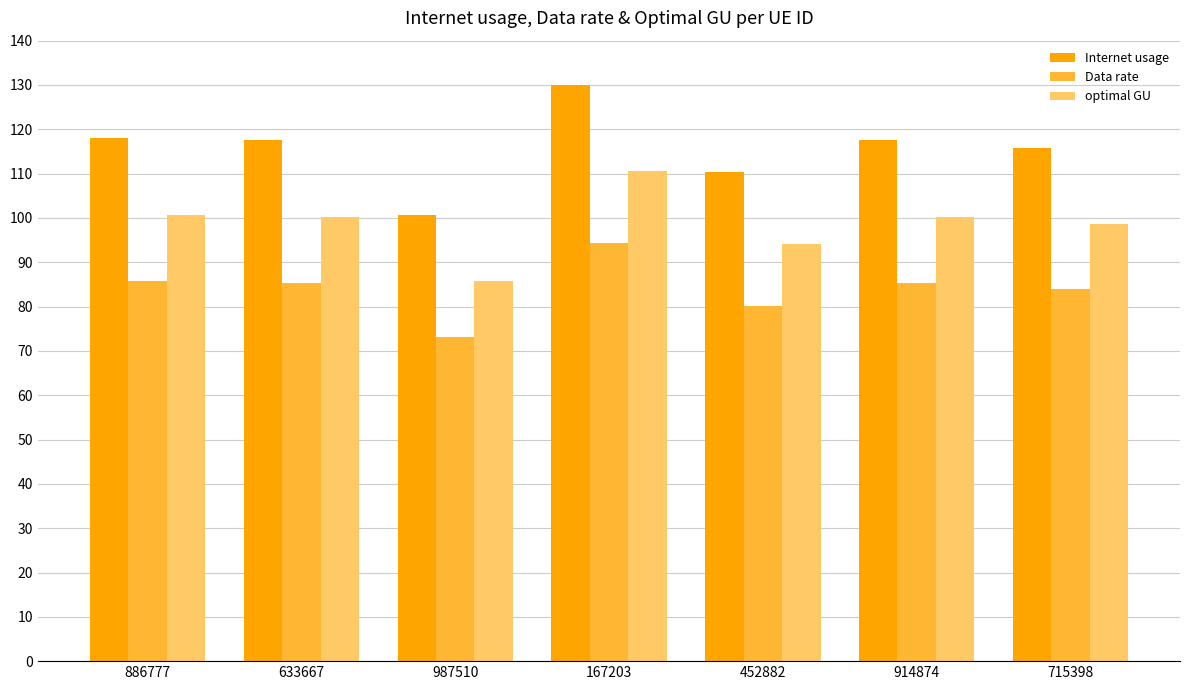

Which category has the highest value across all series?

167203